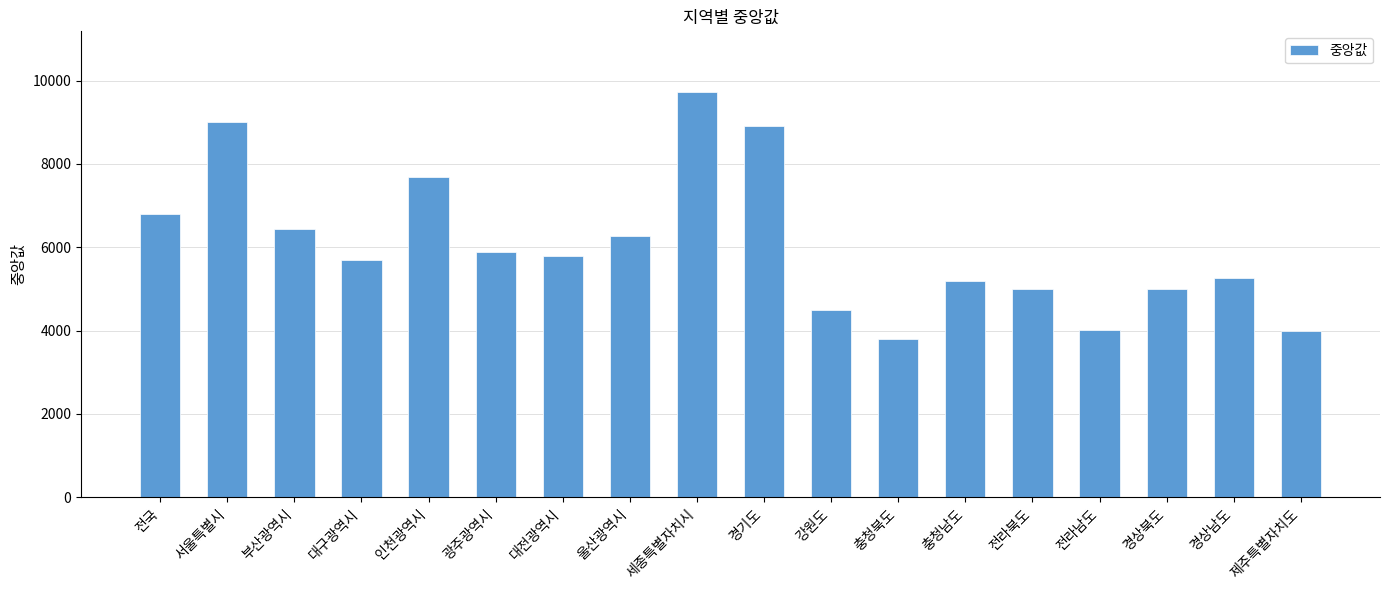

How many bars are there in total?

18